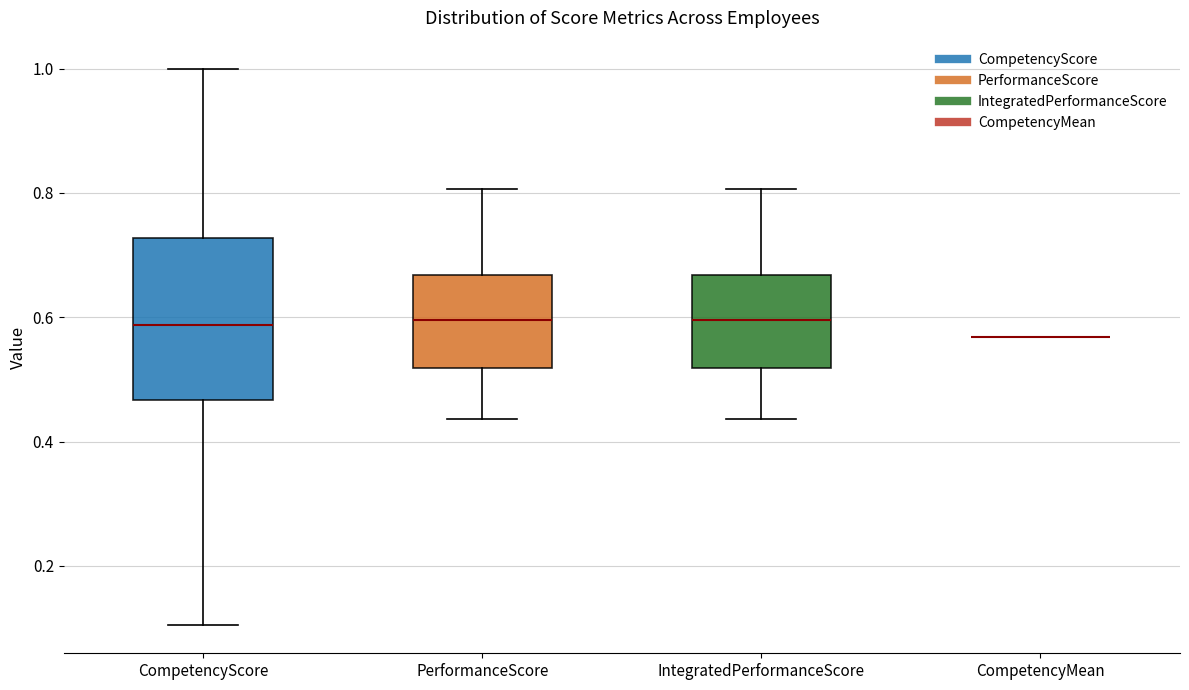

Reading left to right, read every box against the y-axis: the position of its median line, the range the box covers, and the ends of its whiskers. The values are not printed on the chart, so give them approximately, as read against the axis.

CompetencyScore: median 0.58, box 0.46 to 0.72, whiskers 0.10 to 1.00
PerformanceScore: median 0.60, box 0.52 to 0.66, whiskers 0.44 to 0.80
IntegratedPerformanceScore: median 0.60, box 0.52 to 0.66, whiskers 0.44 to 0.80
CompetencyMean: box collapsed to a line at 0.56, whiskers 0.56 to 0.56